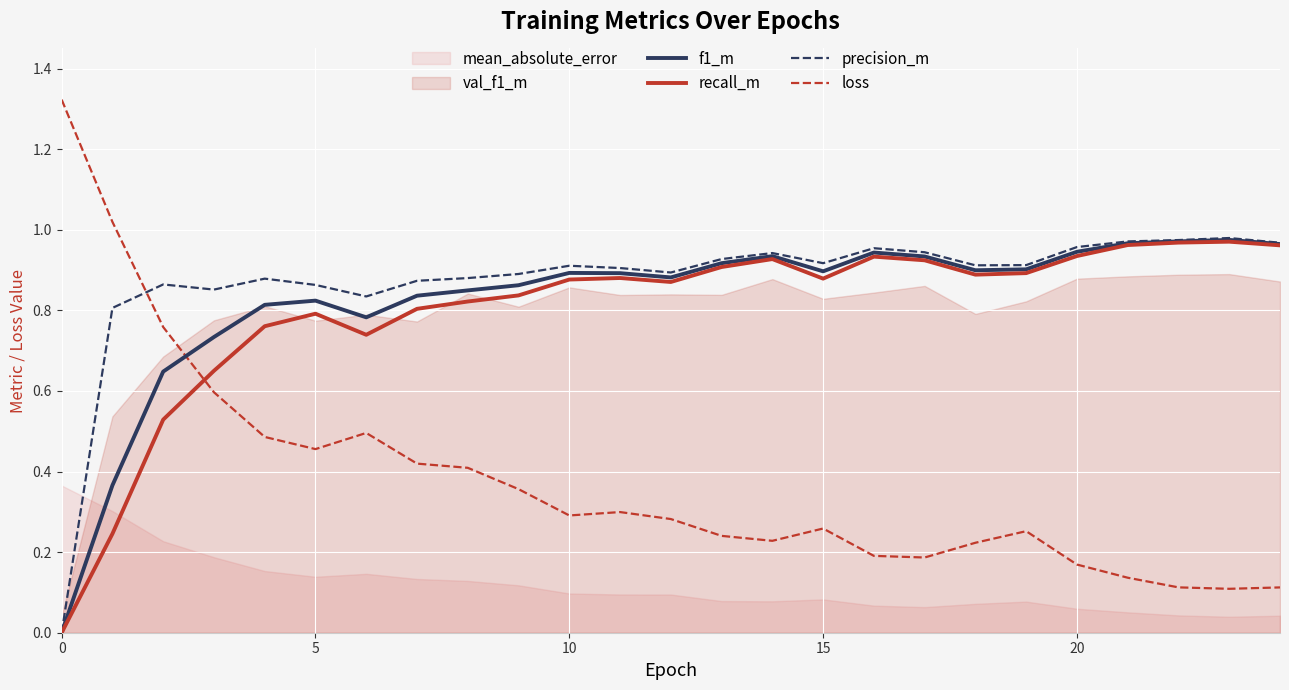

True or false: f1_m has more than 0 interior local peaks.

True